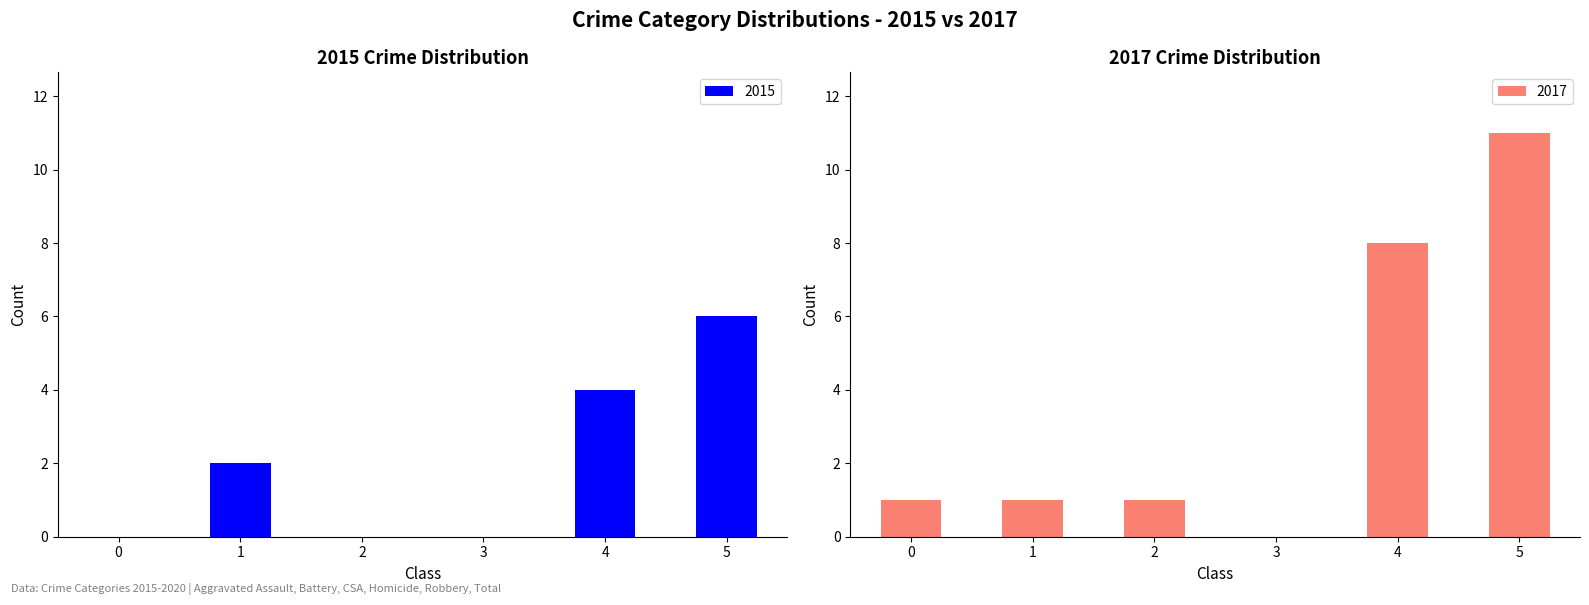

How many groups of bars are there?

6